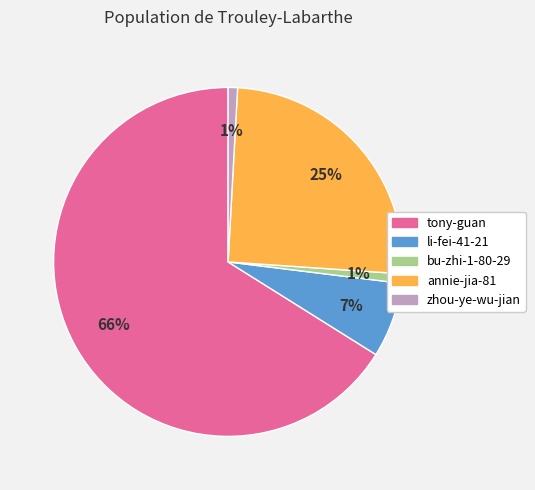

Which category has the biggest portion of the pie?

tony-guan